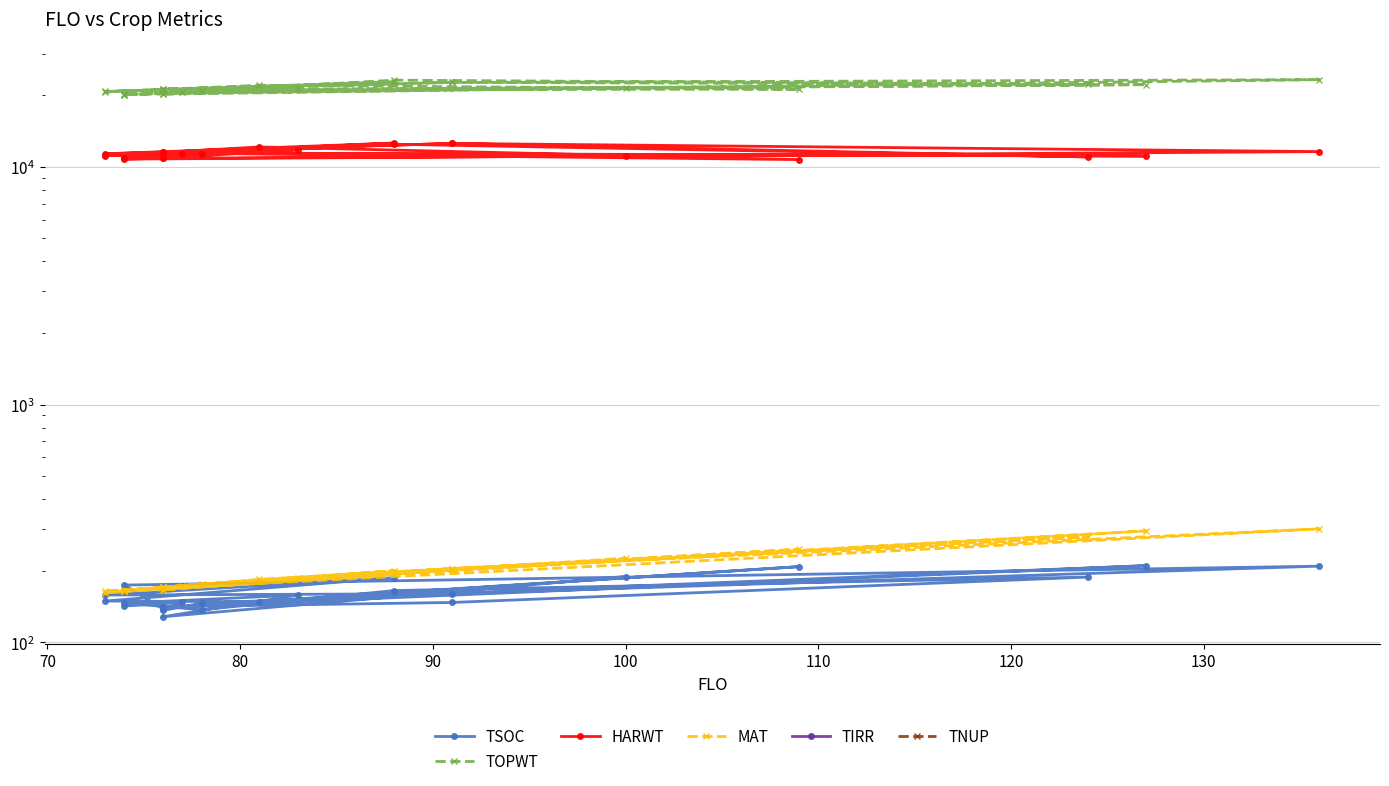

What is the label of the 8th point from the left?

130